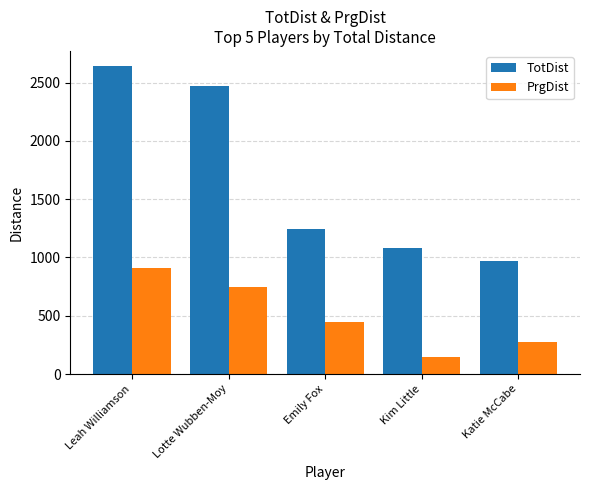

How many PrgDist values are between 276 and 743?

3